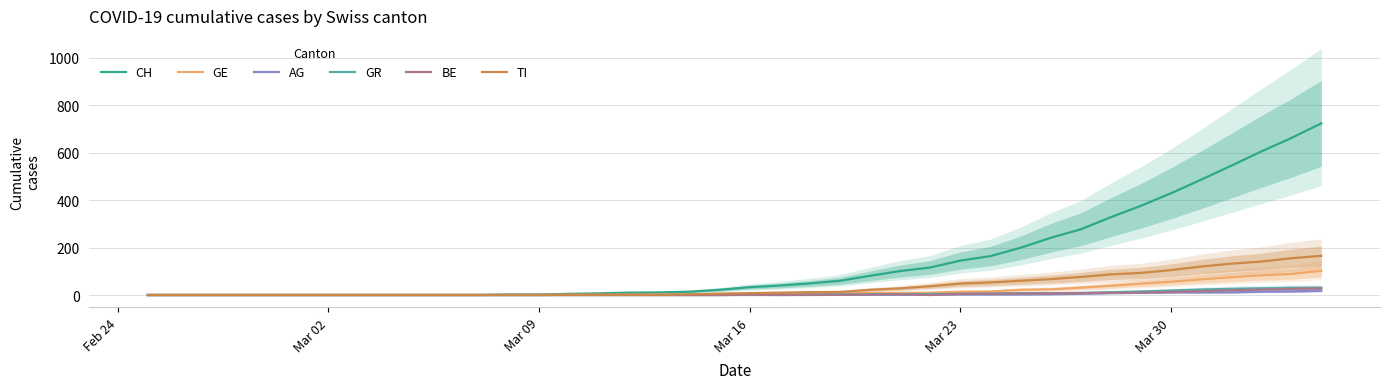

How many values in the CH series are below 33?

20